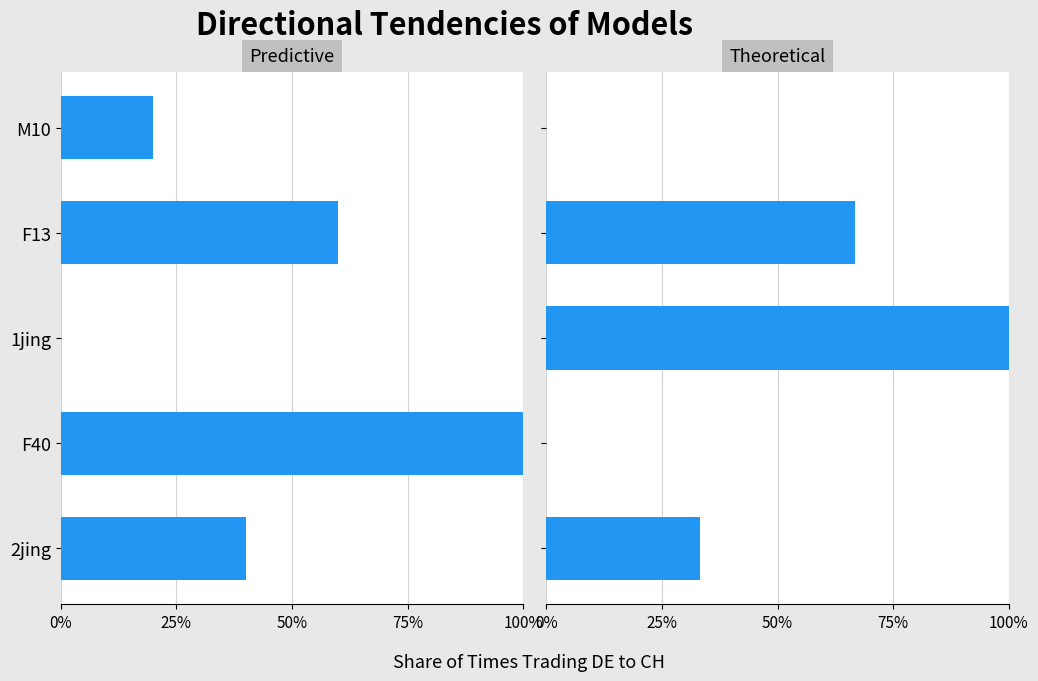

What is the greatest value displayed?

1.0